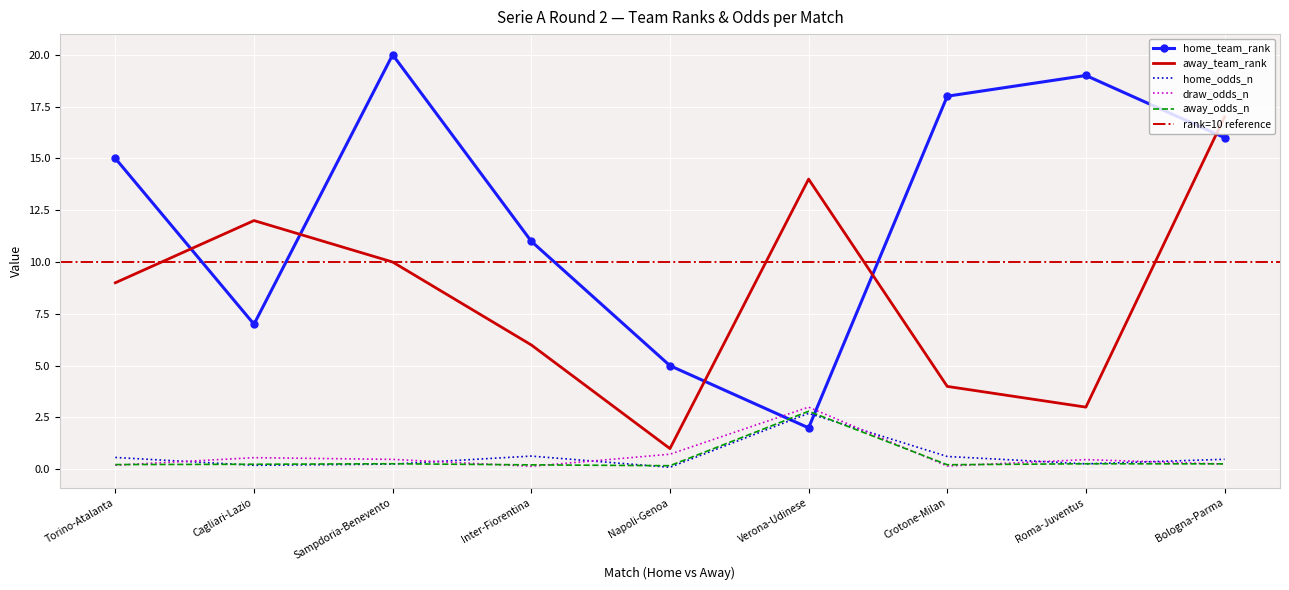

Where is the first local maximum for draw_odds_n?

Cagliari-Lazio